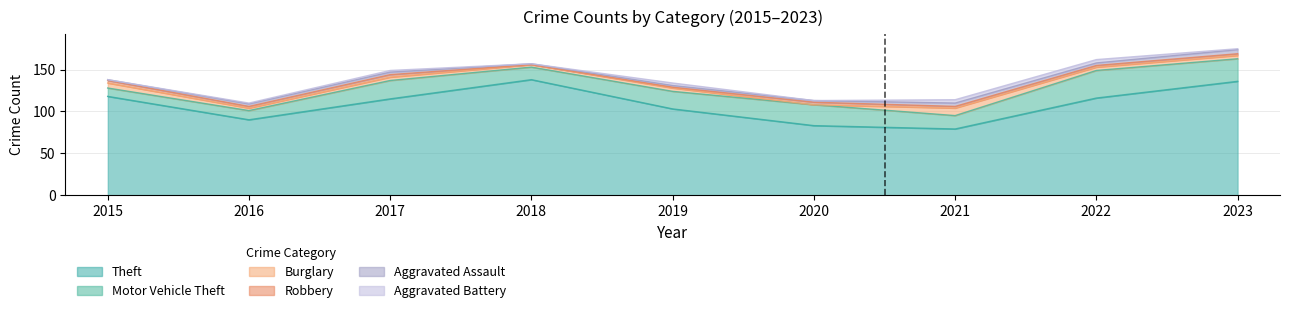

Is it true that Theft equals 42 at 2020?

False